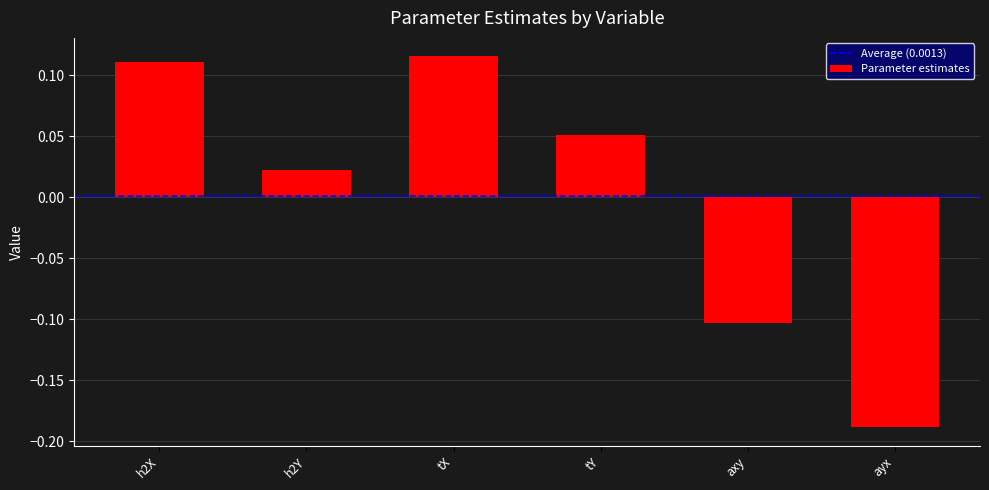

True or false: the data shows 0.0 at h2X.

False